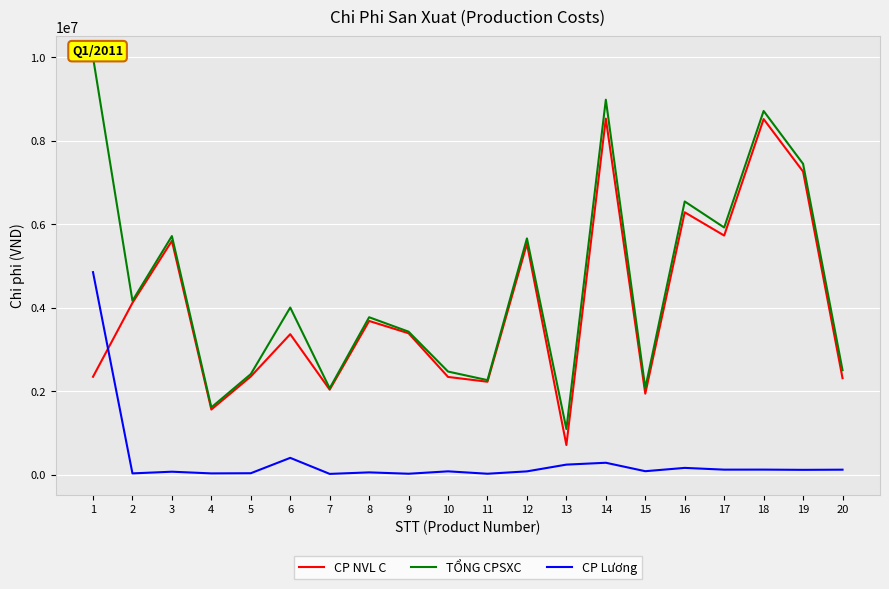

True or false: TỔNG CPSXC and CP NVL C intersect in this chart.

False